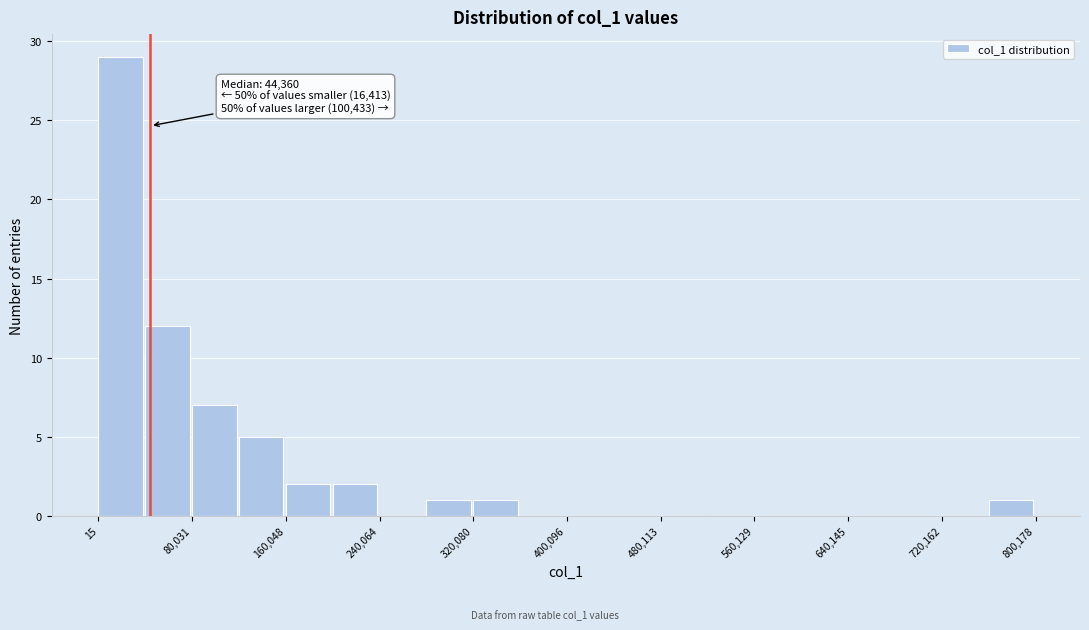

Over which range of the x-axis is the bar tallest?

0 to 40000